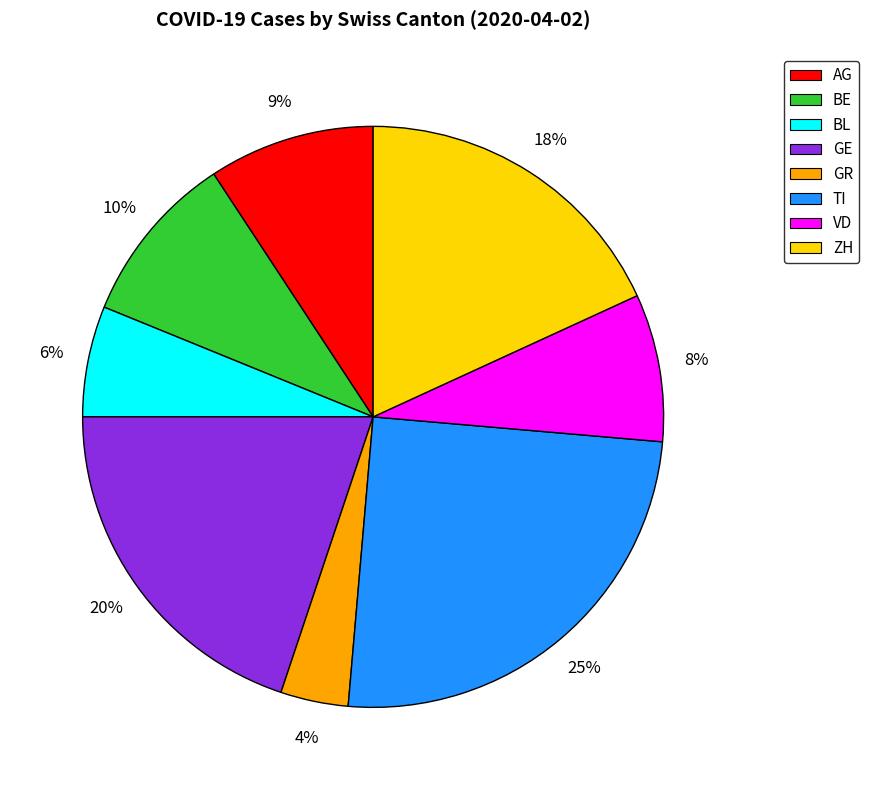

True or false: BE accounts for 17% of the total.

False